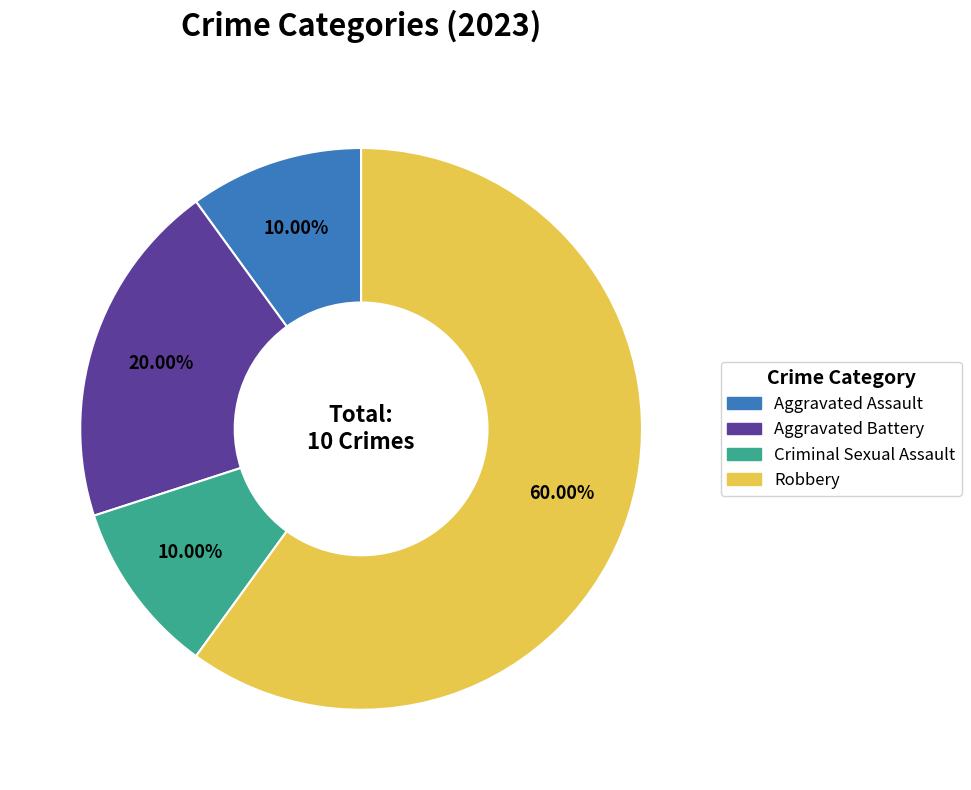

Which slice is the largest?

Robbery